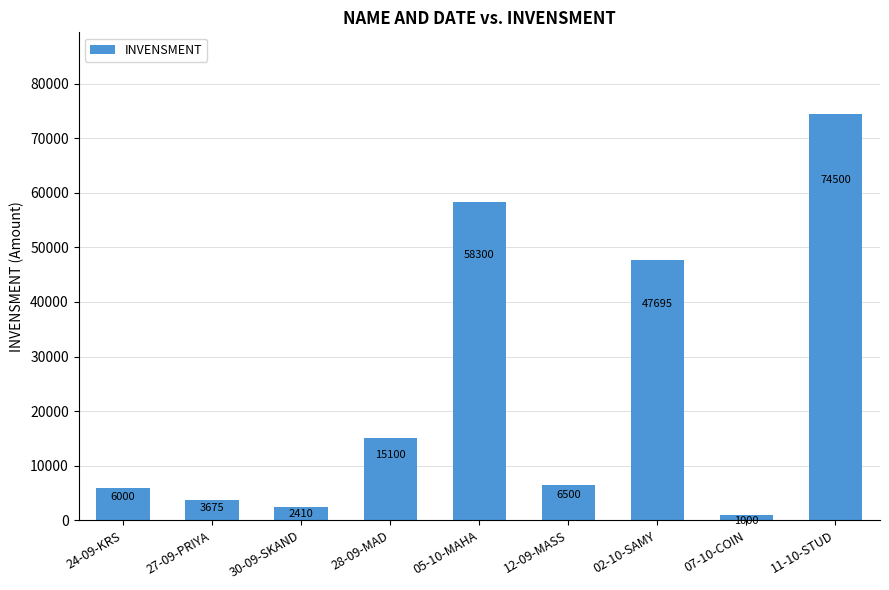

Where is the data nearest to the value 37750?

02-10-SAMY